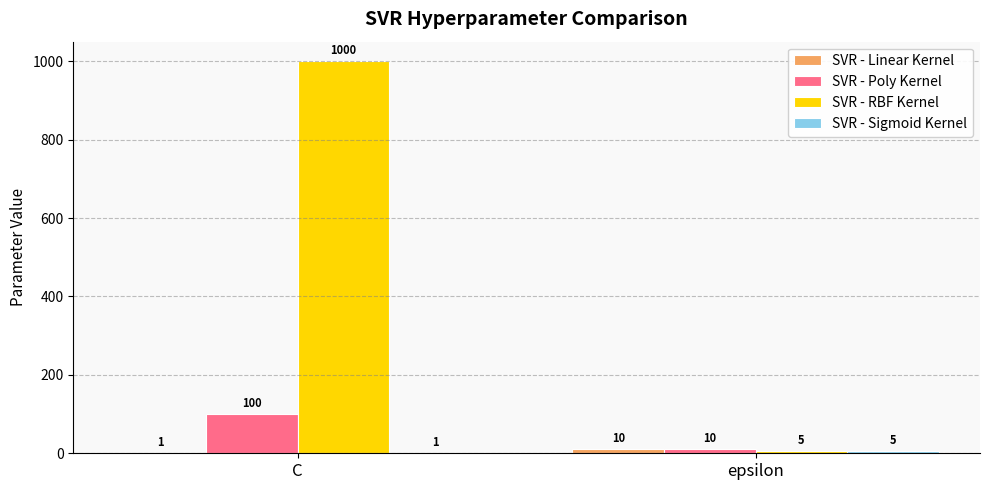

Is it true that SVR - Poly Kernel equals 100 at C?

True